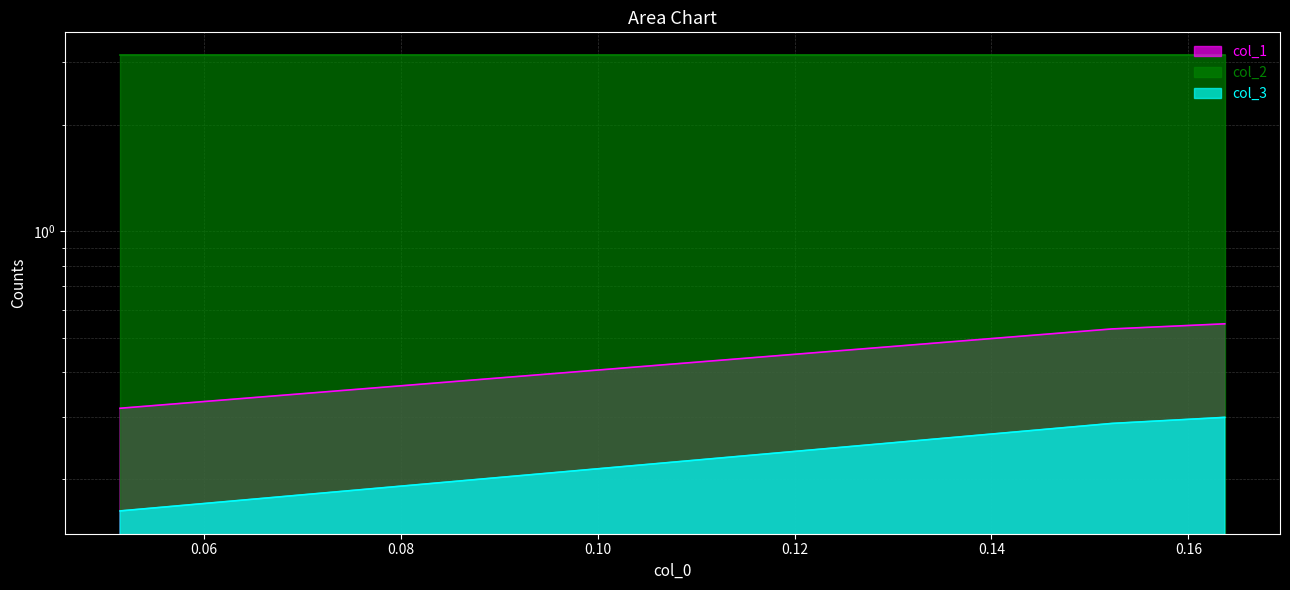

What is the minimum value for col_1?

0.3